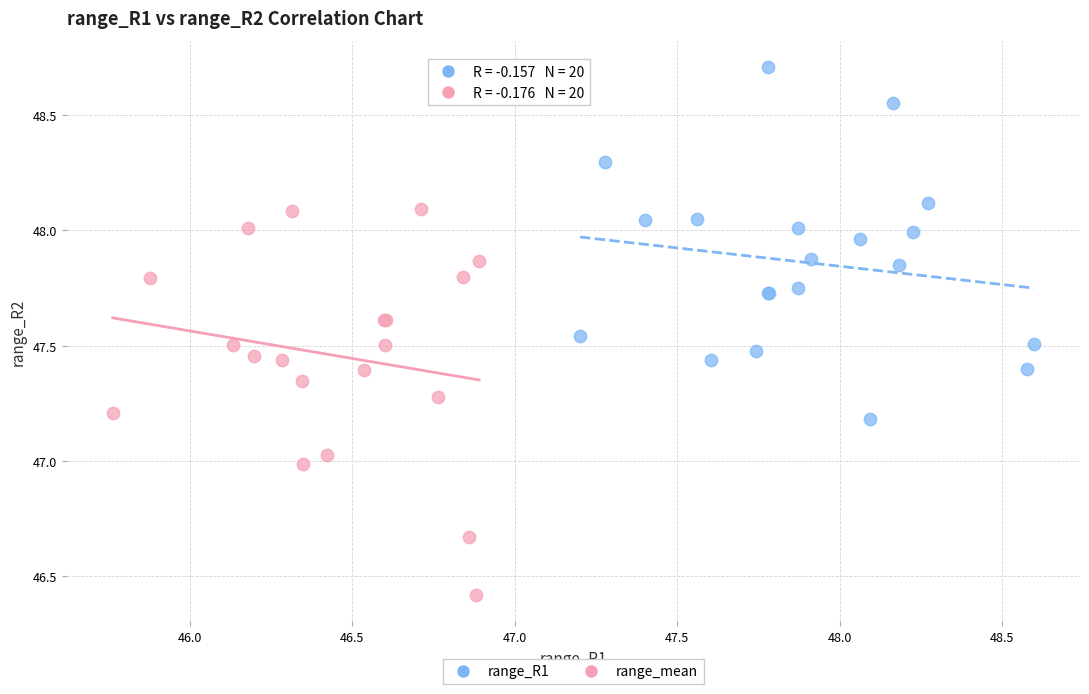

Which series has the largest Y range (max minus min)?

range_mean